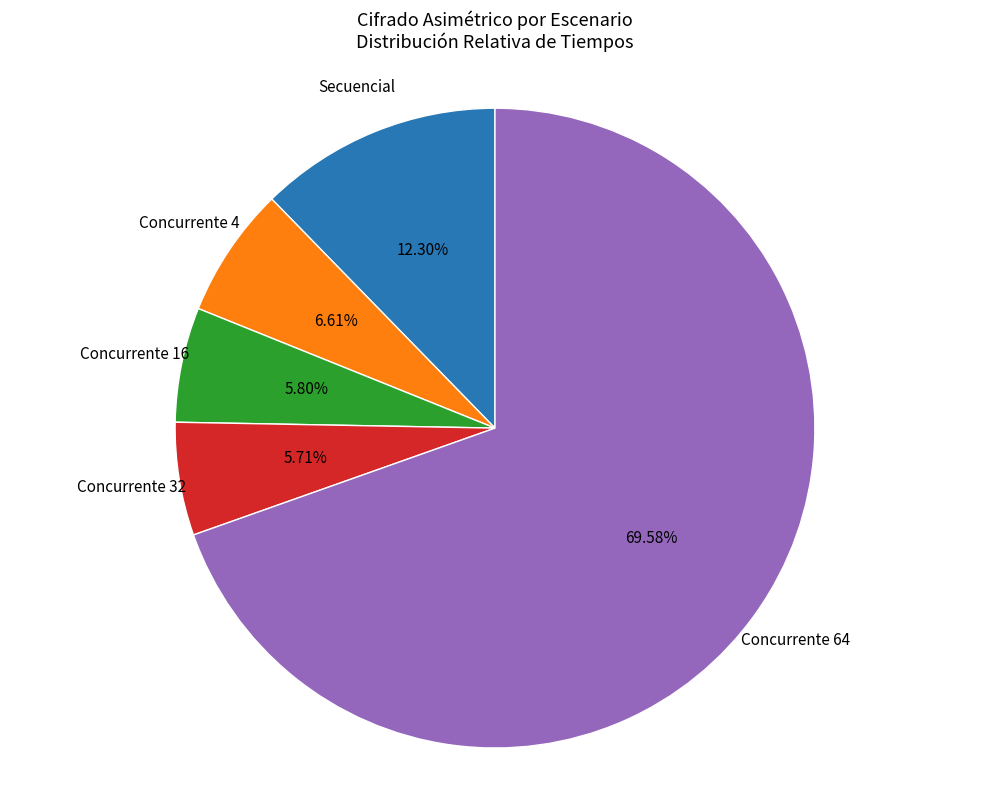

Does any single category account for the majority?

Yes